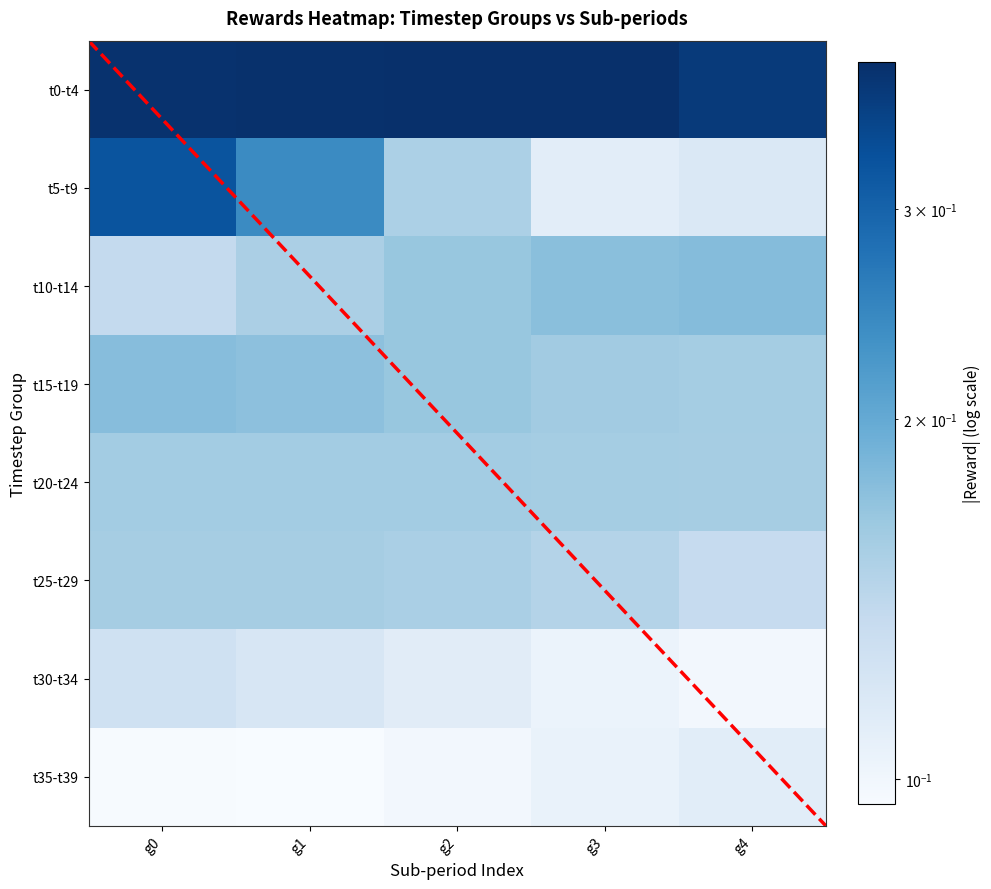

Rank the series by their maximum value, from highest to lowest.

0, 1, 2, 3, 4, 5, 6, 7